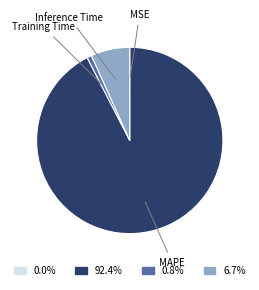

Which category has the biggest portion of the pie?

MAPE